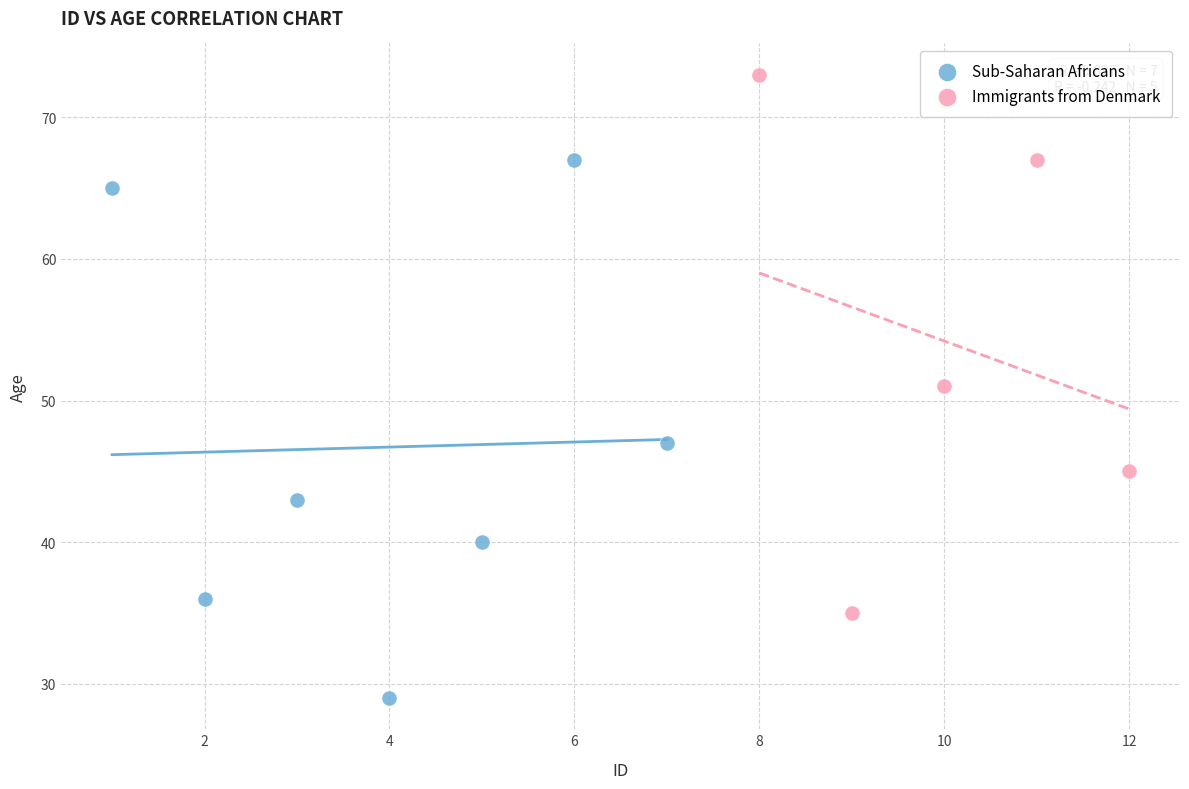

Which series contains the lowest Y value?

Sub-Saharan Africans